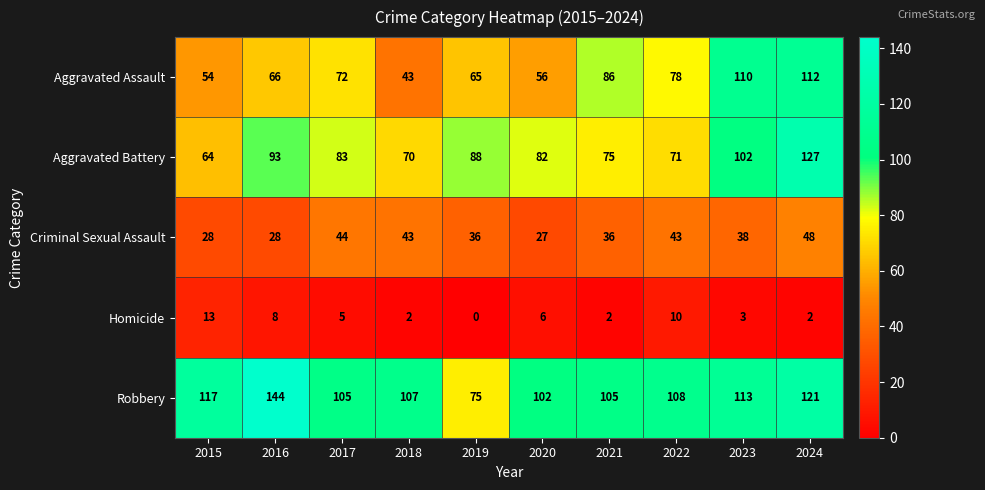

What is the maximum value for Aggravated Assault?

112